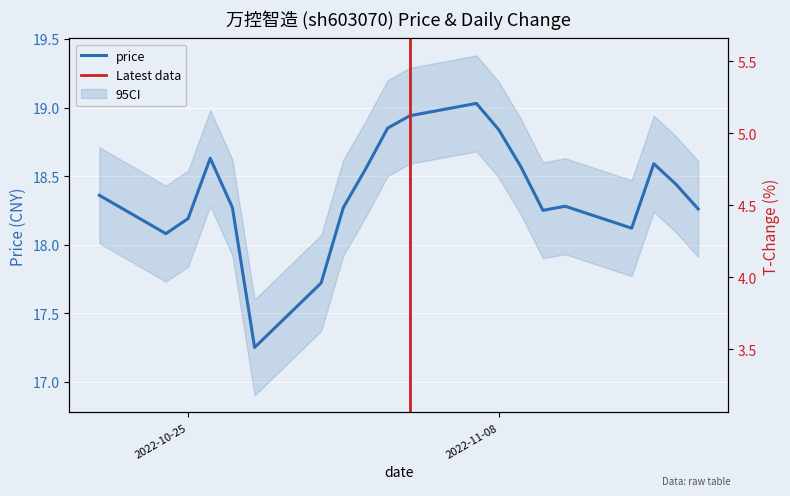

Rank the series by their maximum value, from lowest to highest.

t_change, price